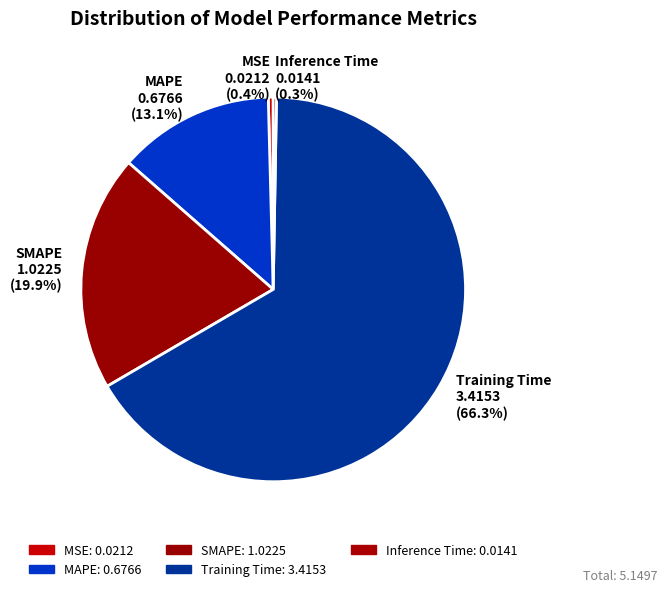

Approximately how many times larger is the value at SMAPE compared to Training Time?

0.3